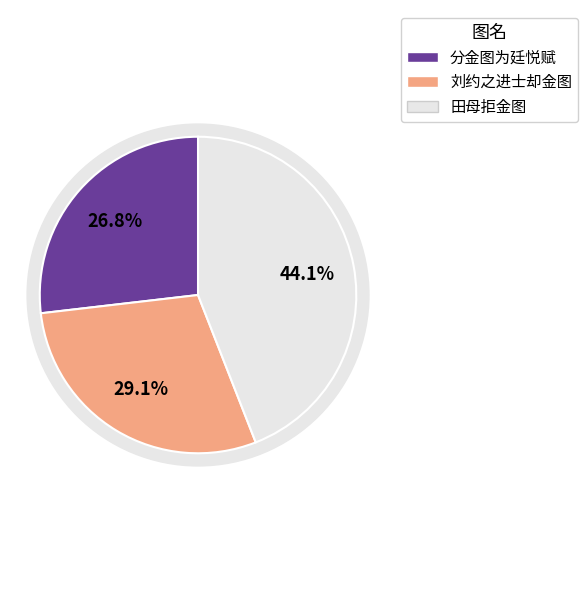

Is it true that 分金图为廷悦赋 is 41% of the pie?

False